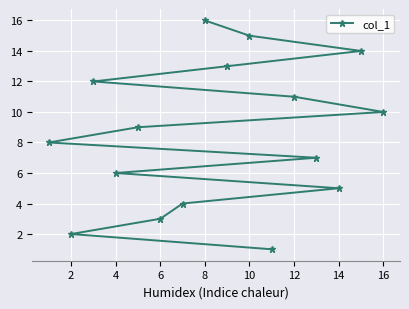

What is the approximate value at 8, to the nearest 5?

15